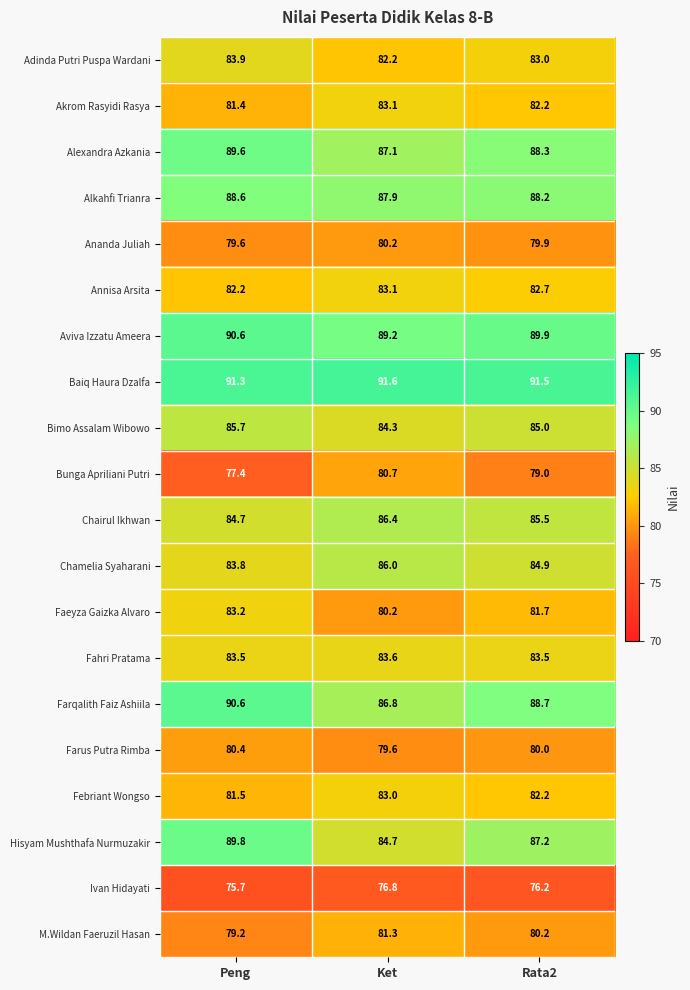

Which series has the largest range (max minus min)?

Hisyam Mushthafa Nurmuzakir